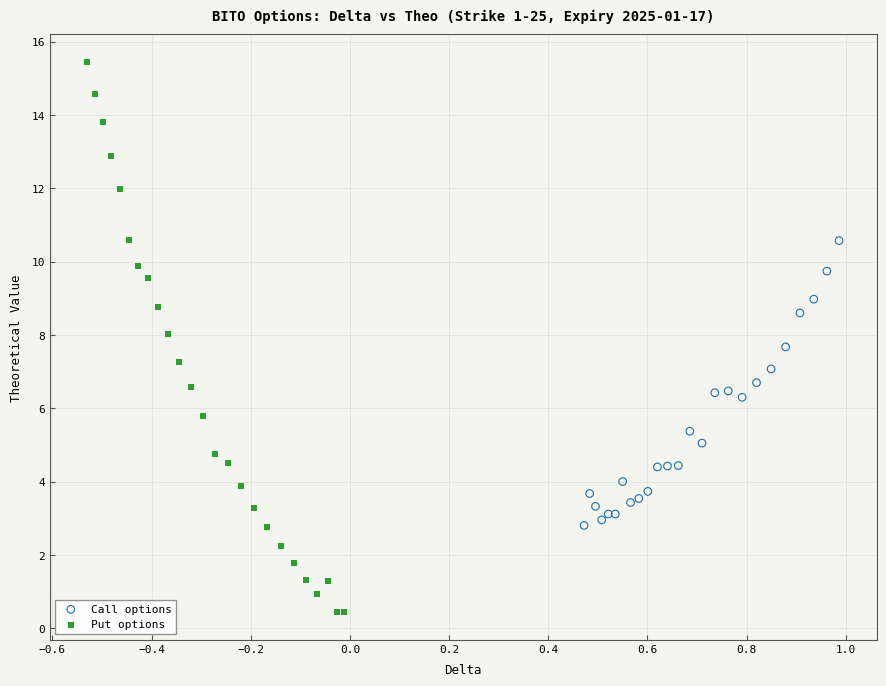

Which series reaches the maximum Y coordinate?

Put options